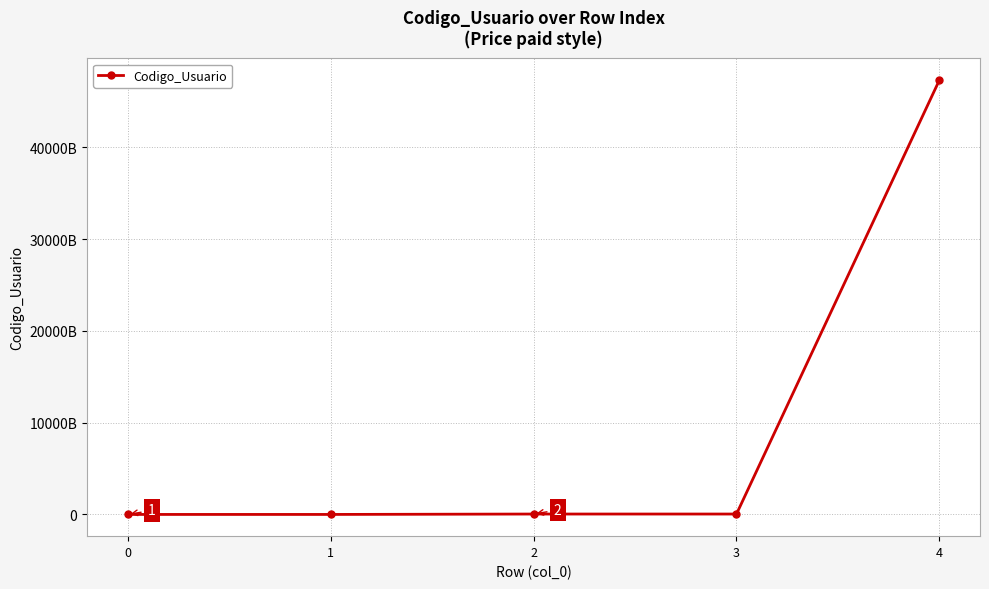

Is this an area chart (filled region under the line)?

No